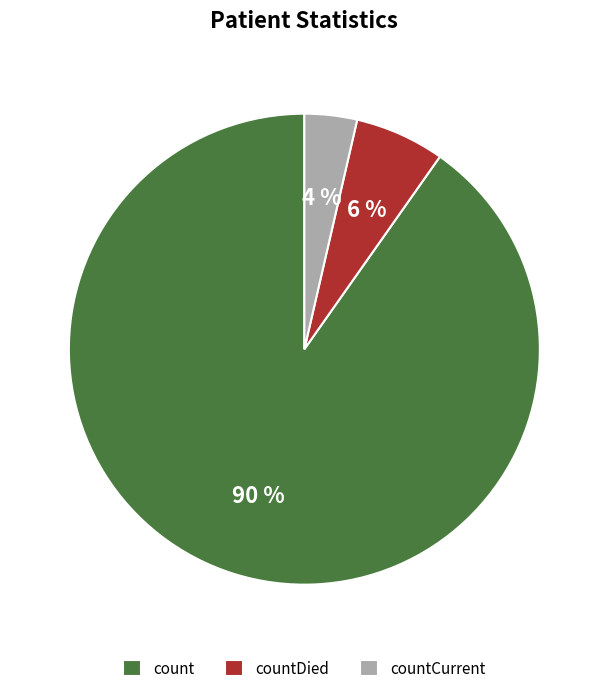

Which has a higher value, count or countDied?

count